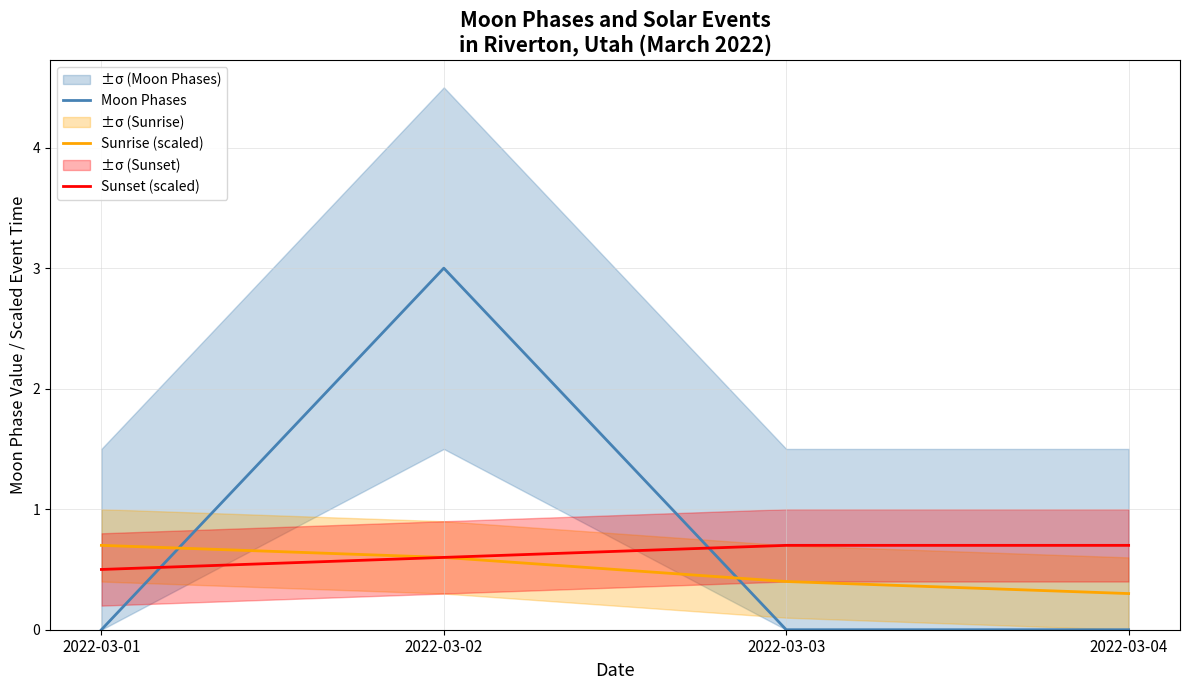

How many categories are shown in the chart?

4